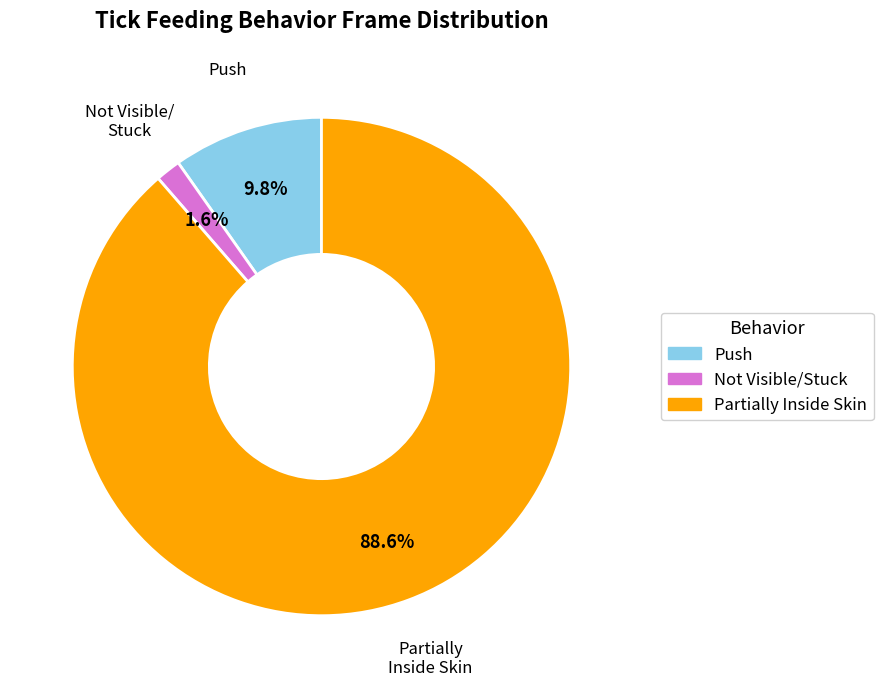

Is there any slice that represents more than half of the pie?

Yes